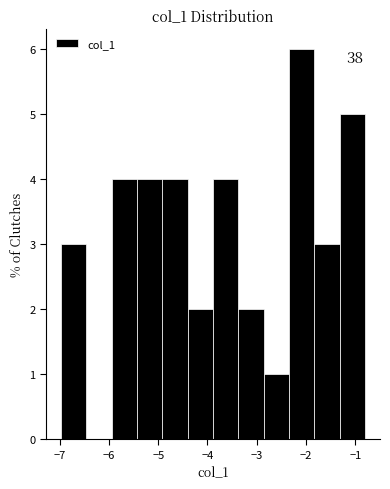

Which range on the x-axis has the tallest bar?

-2.3 to -1.8